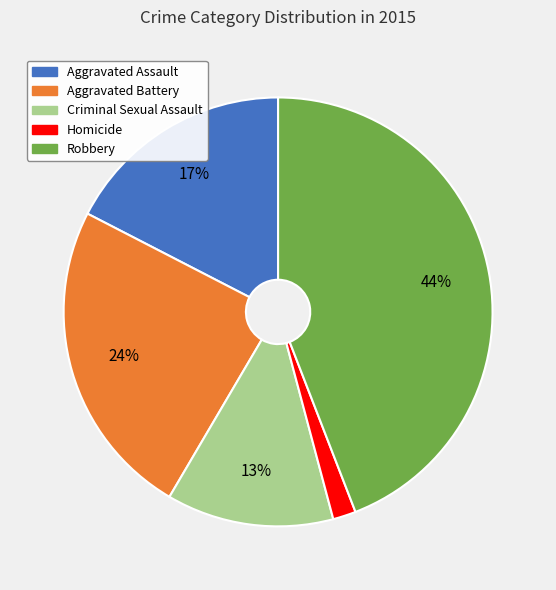

What is the smallest slice in the pie chart?

Homicide